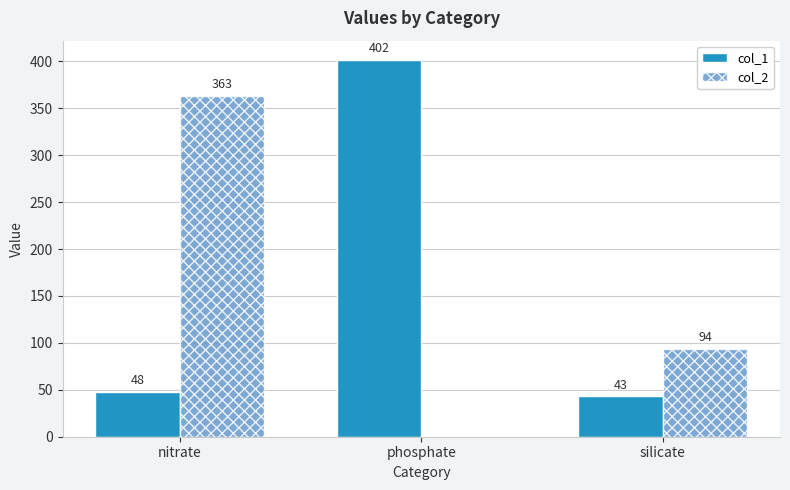

Which category has the highest value across all series?

phosphate